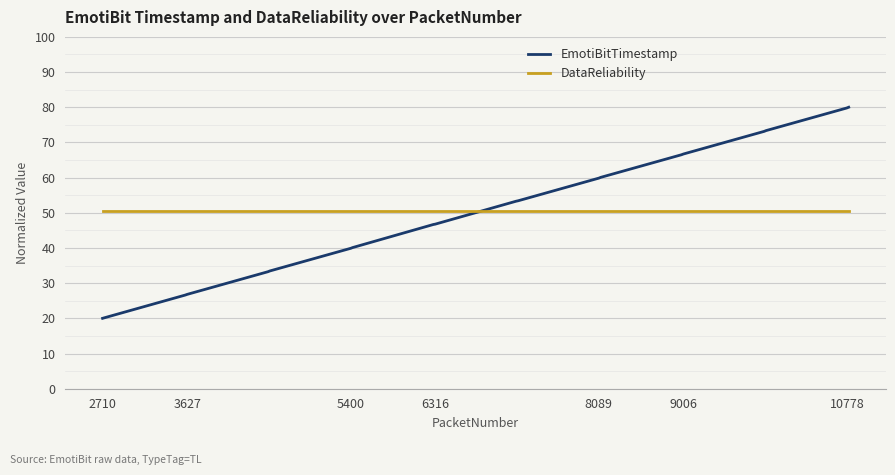

Which series has the largest range (max minus min)?

EmotiBitTimestamp